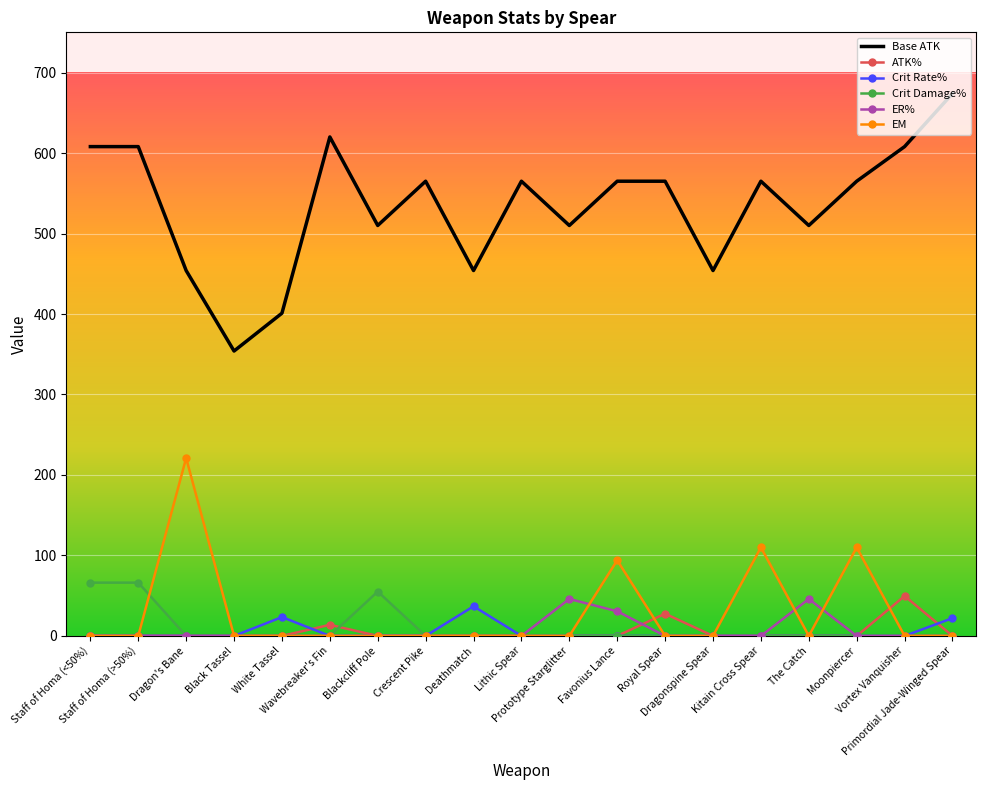

Is it true that ATK% equals 34.3 at Kitain Cross Spear?

False